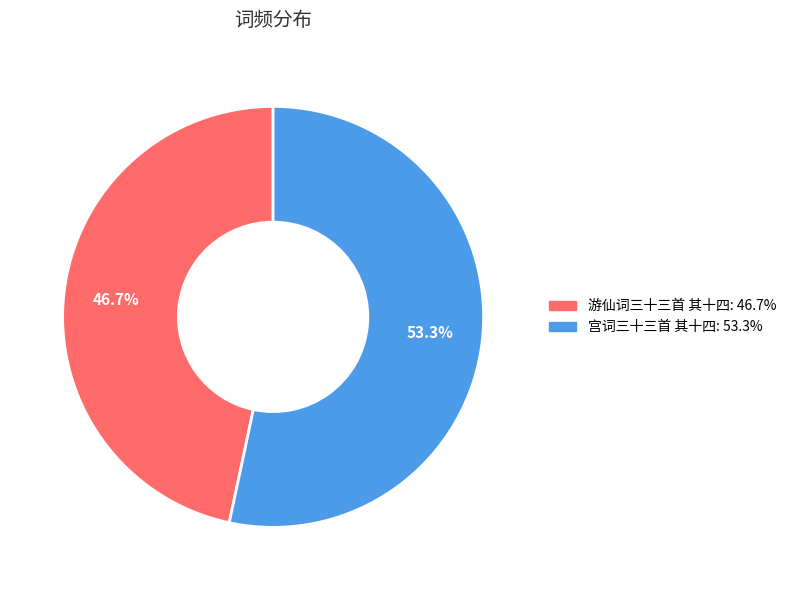

Rank the categories by value from lowest to highest.

游仙词三十三首 其十四, 宫词三十三首 其十四